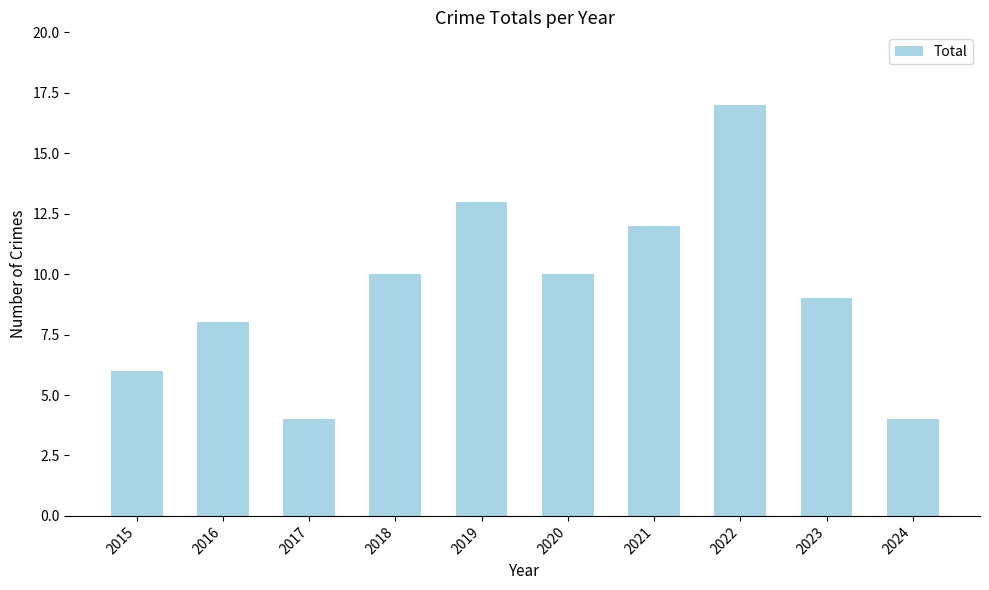

What is the sum of the values at 2023 and 2022?

26